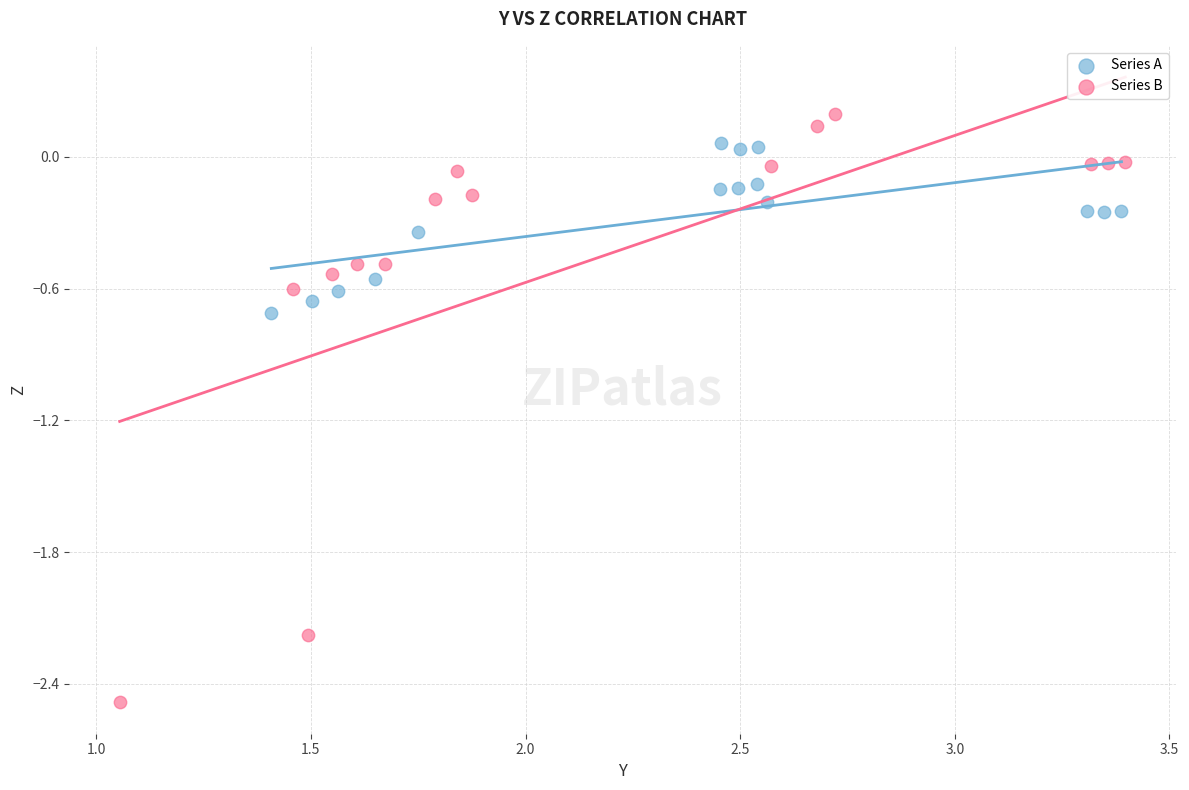

Which series contains the highest Y value?

Series B